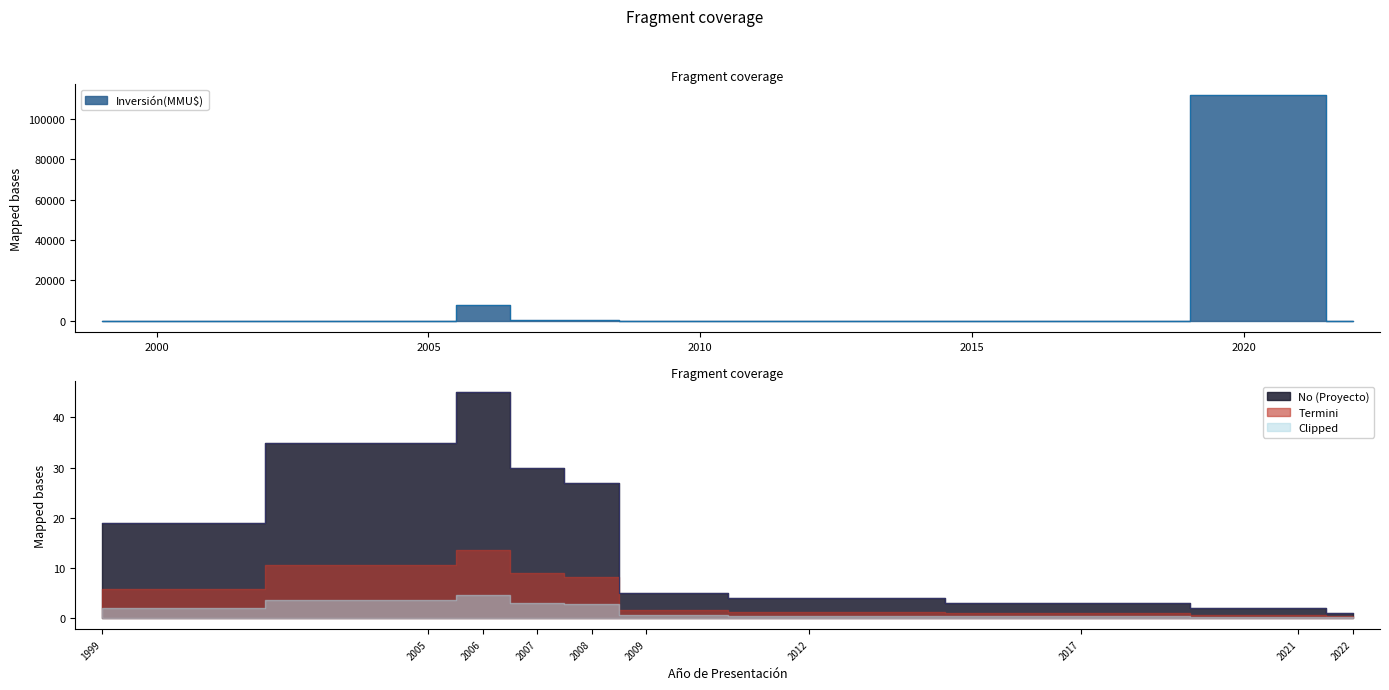

Read the Inversion(MMU$) value at 2021.

111488